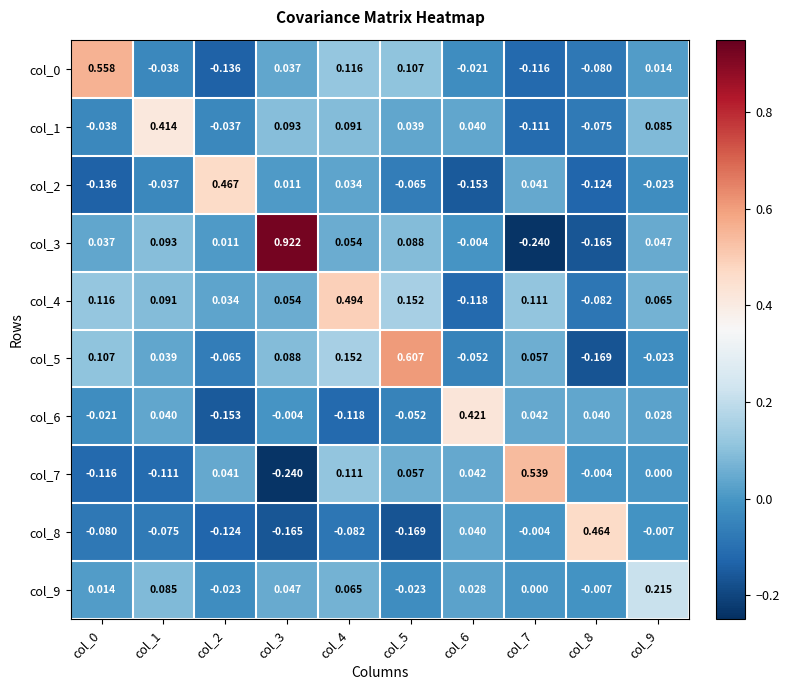

At which category is the sum across all series the highest?

col_4